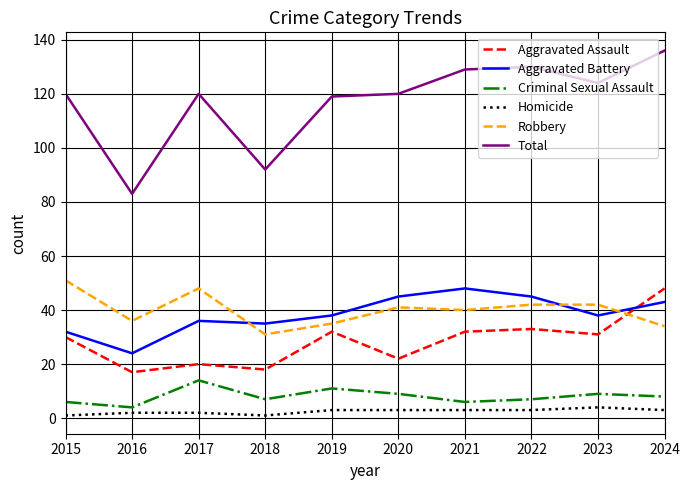

What is the difference between the maximum and minimum values in the Robbery series?

20